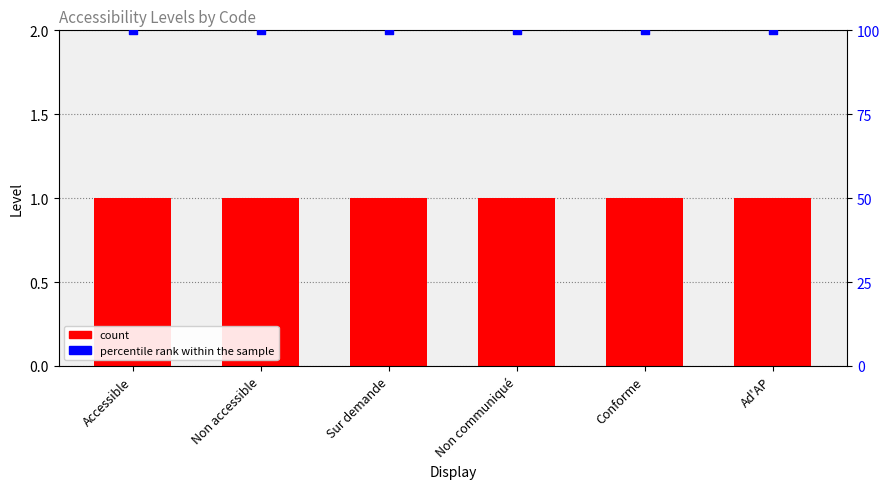

Which series contains the lowest Y value?

Level